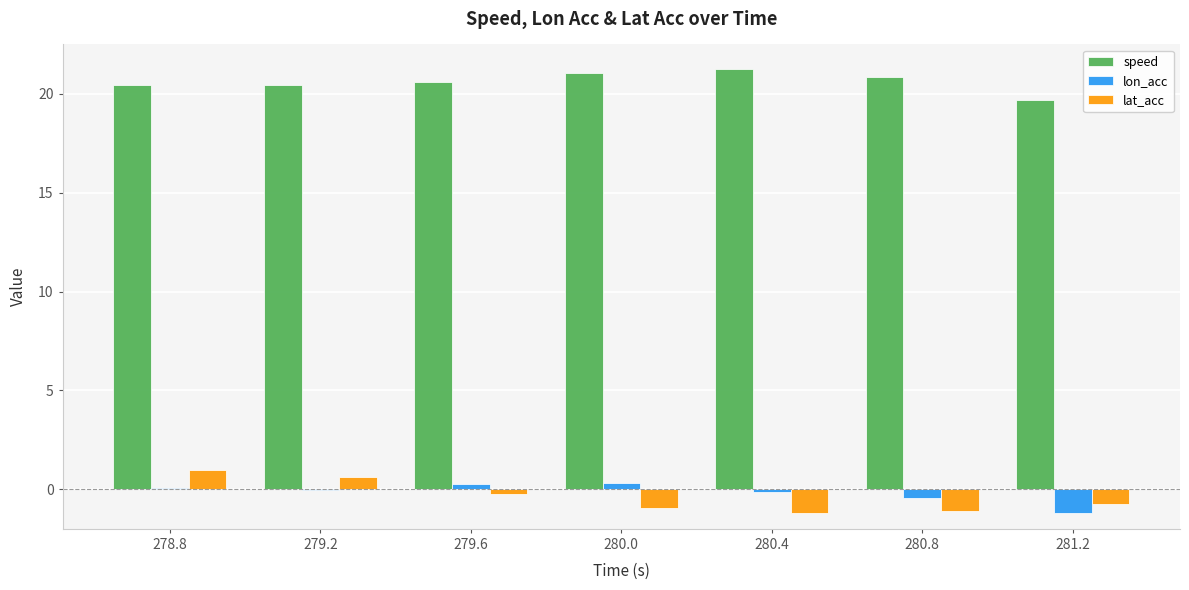

Is the value of lon_acc at 280.4 greater than the value of speed at 278.8?

No